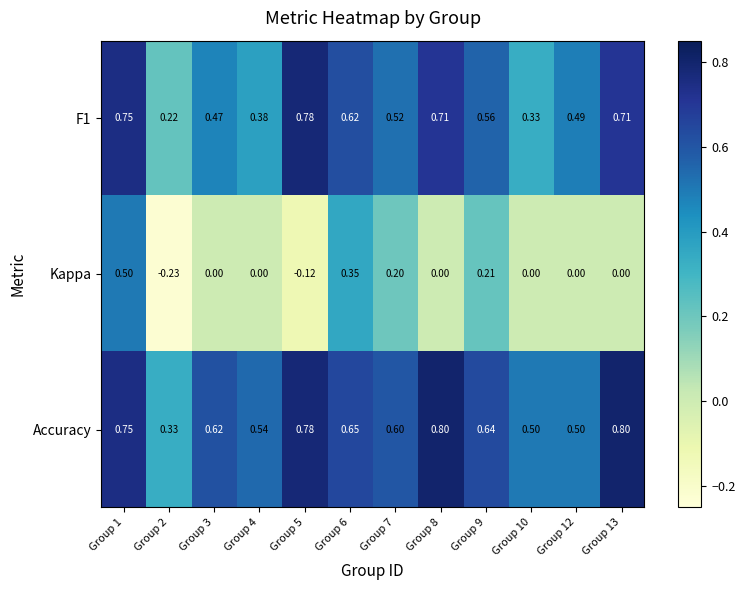

Which series has the largest total across all categories?

Accuracy